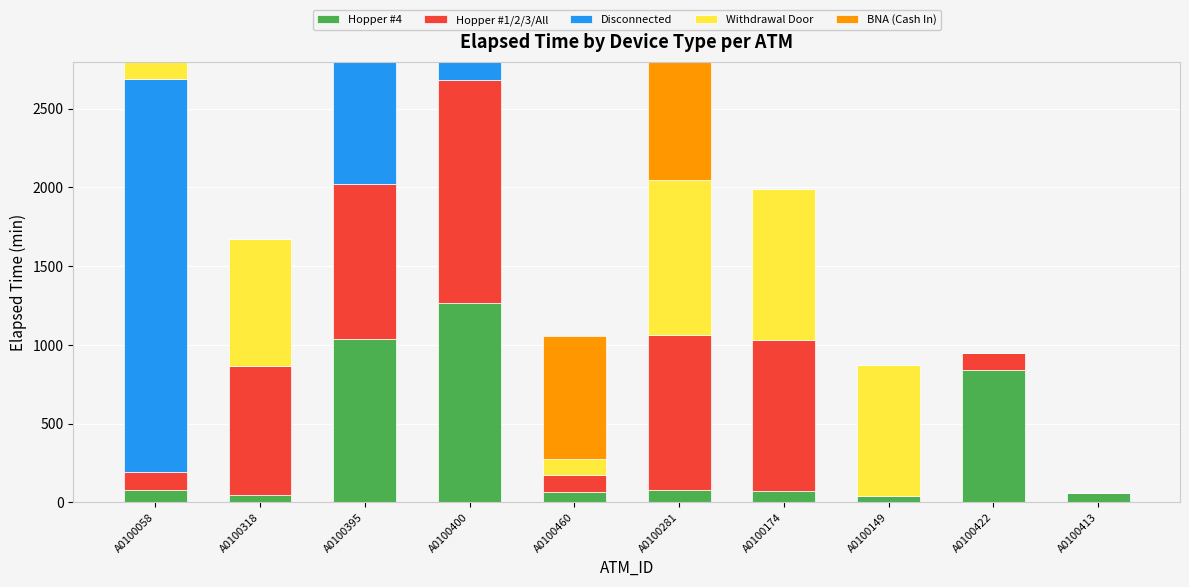

How many positive values does the BNA (Cash In) series have?

3